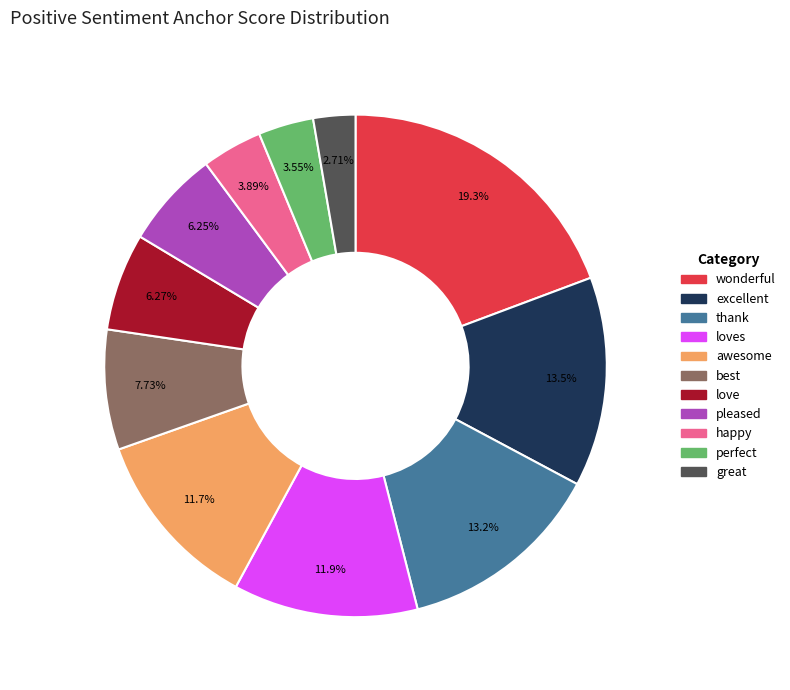

Which slice is the smallest?

great